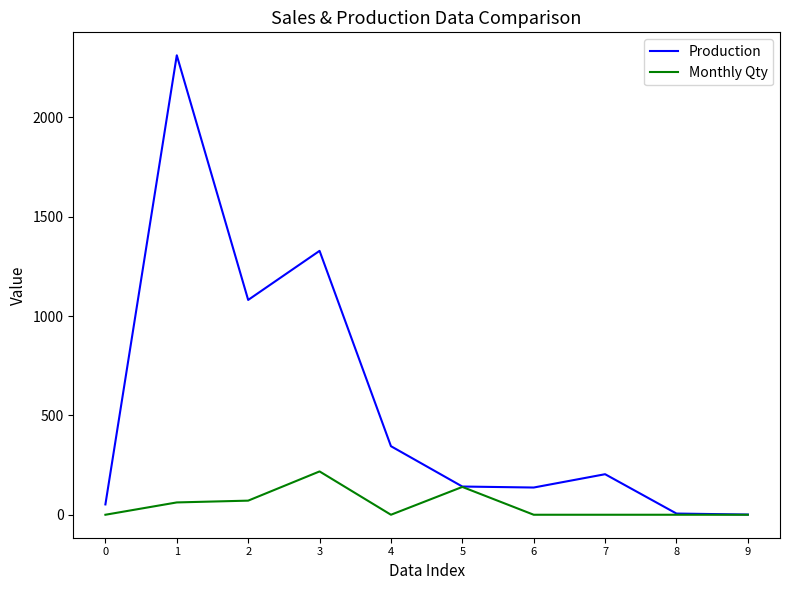

Which series has the largest total across all categories?

Production